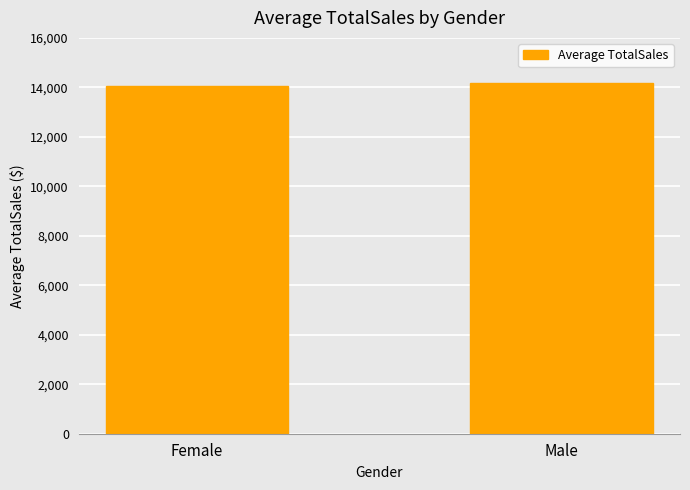

What is the approximate value at Male, to the nearest 5?

14165